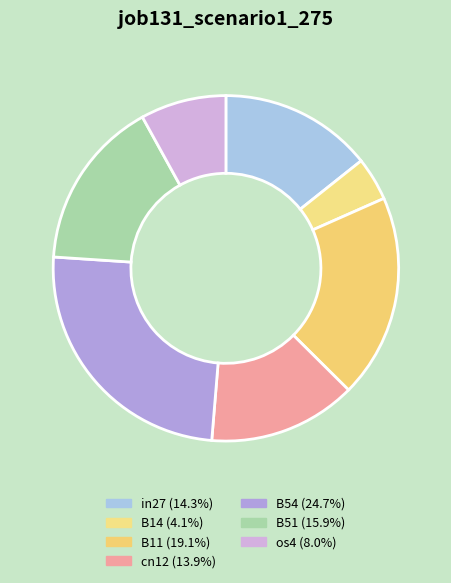

Count the number of slices in the pie.

7